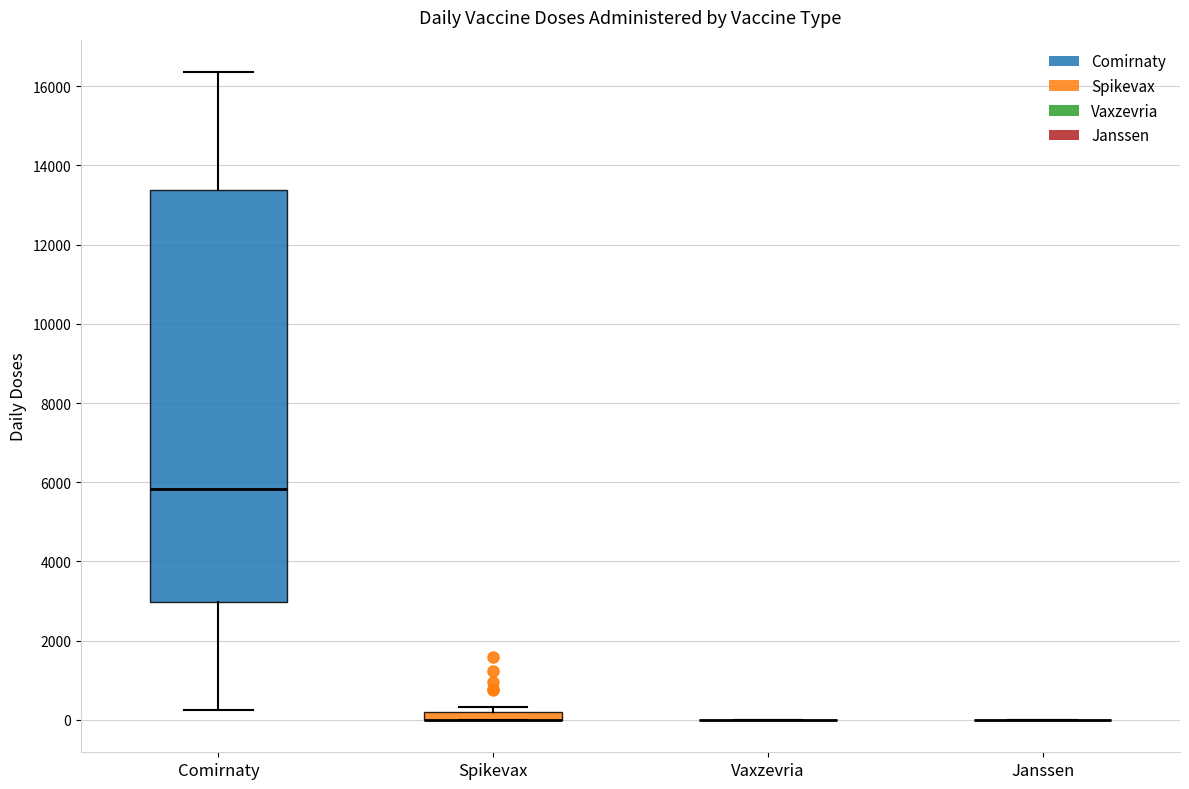

Comparing the boxes themselves (not the whiskers), which one is the tallest?

Comirnaty